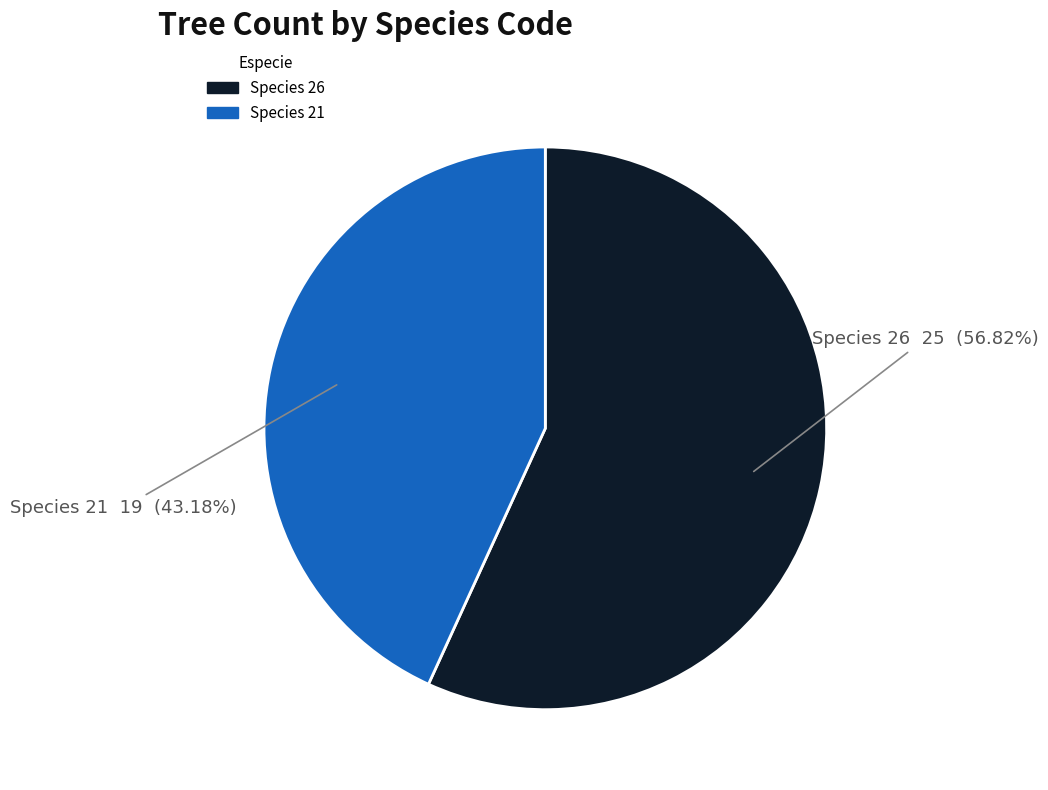

Is there a majority slice in this chart?

Yes